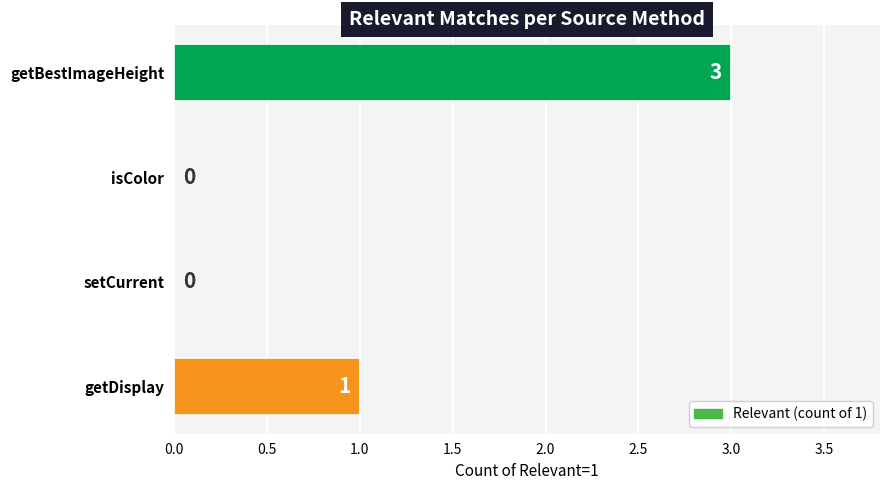

What is the maximum value shown in the chart?

3